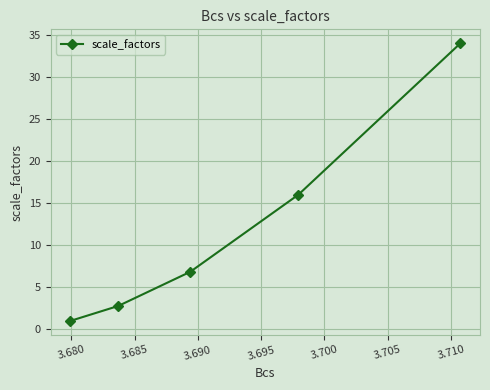

What is the value of the 3rd point from the left?

6.8